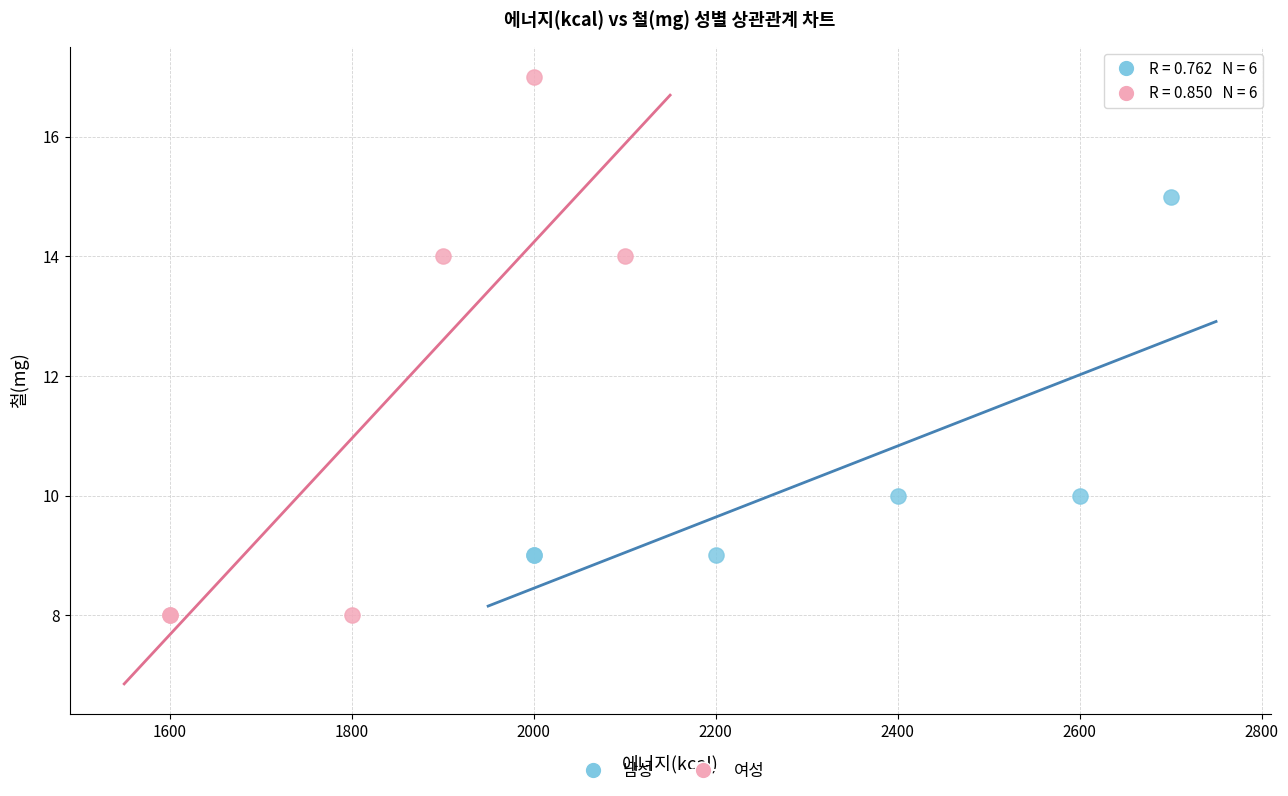

What are all the series names shown in the legend?

남성, 여성